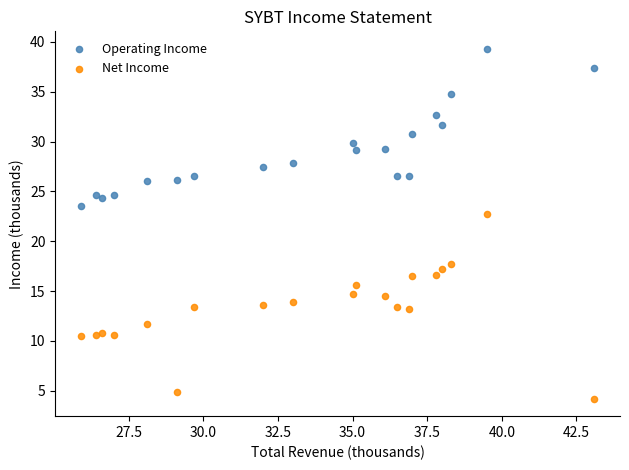

Which series reaches the minimum Y coordinate?

Net Income